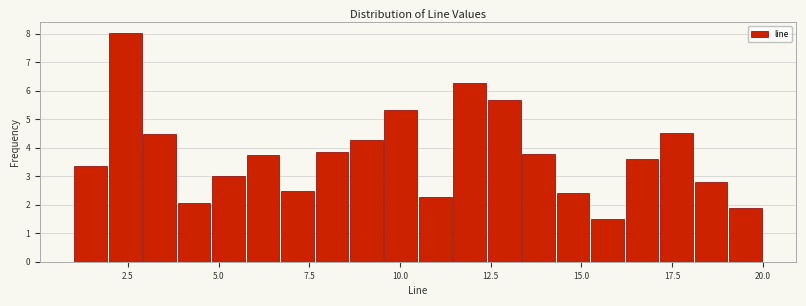

Read against the x-axis, roughly where is the centre of the tallest bar?

2.5